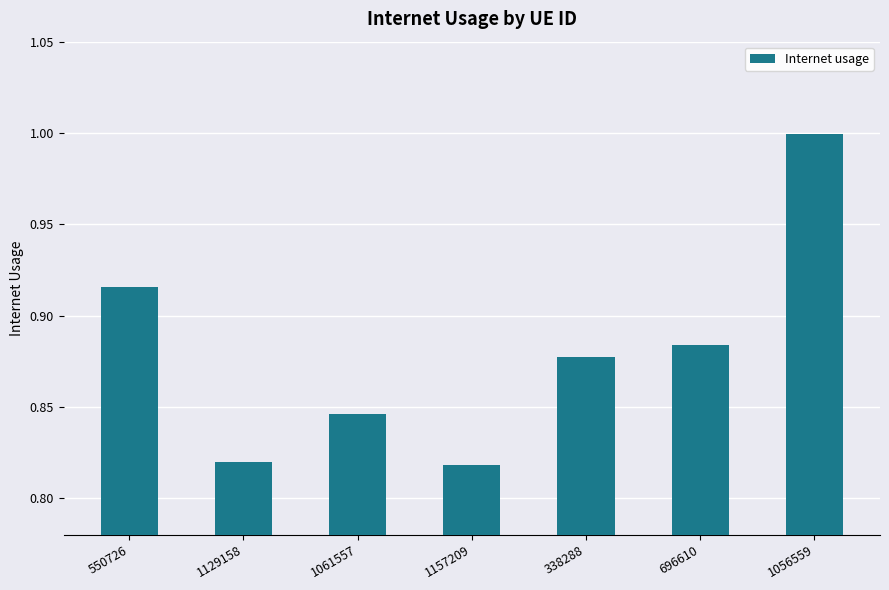

Which category has the highest value across all series?

1056559